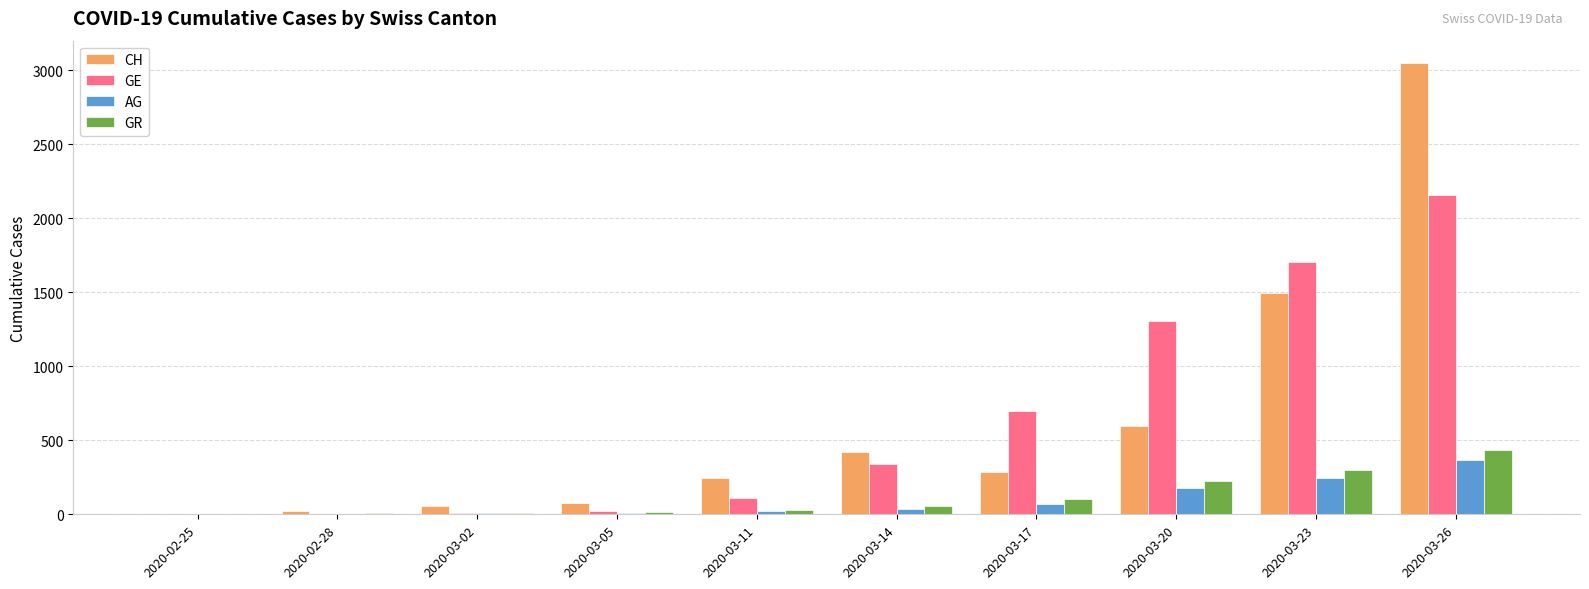

The value of GR at 2020-03-20 is 226. True or false?

True